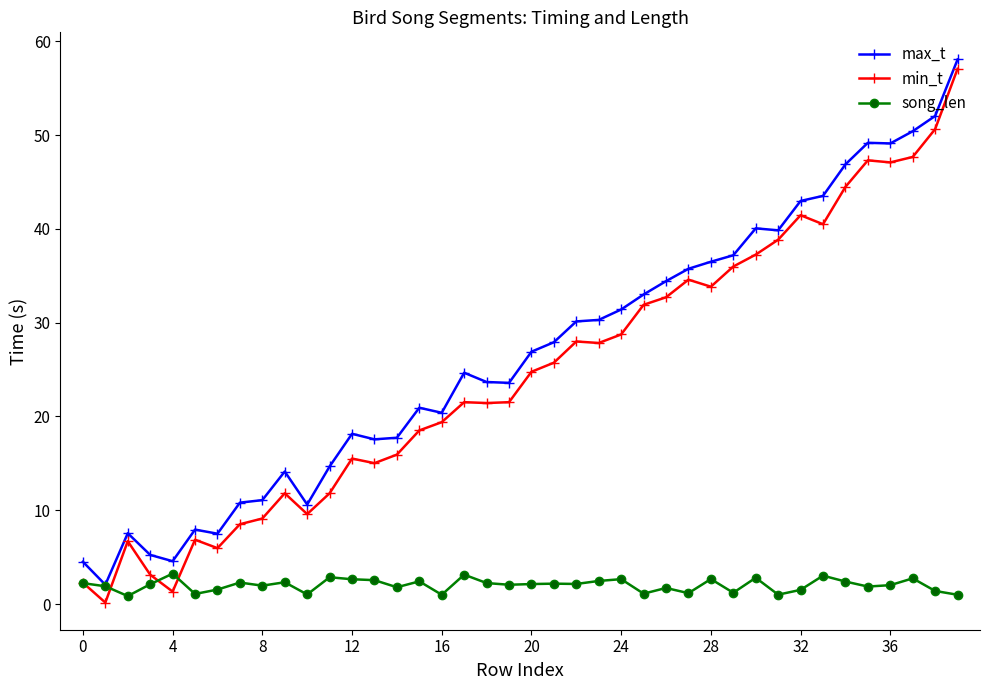

Which series has the largest total across all categories?

max_t